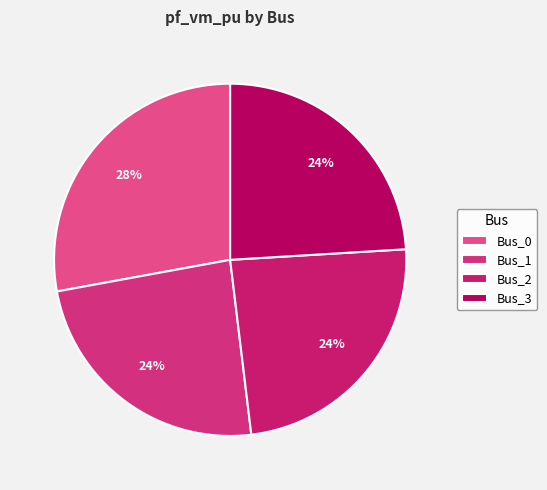

Does Bus_3 represent more than half of the total?

No